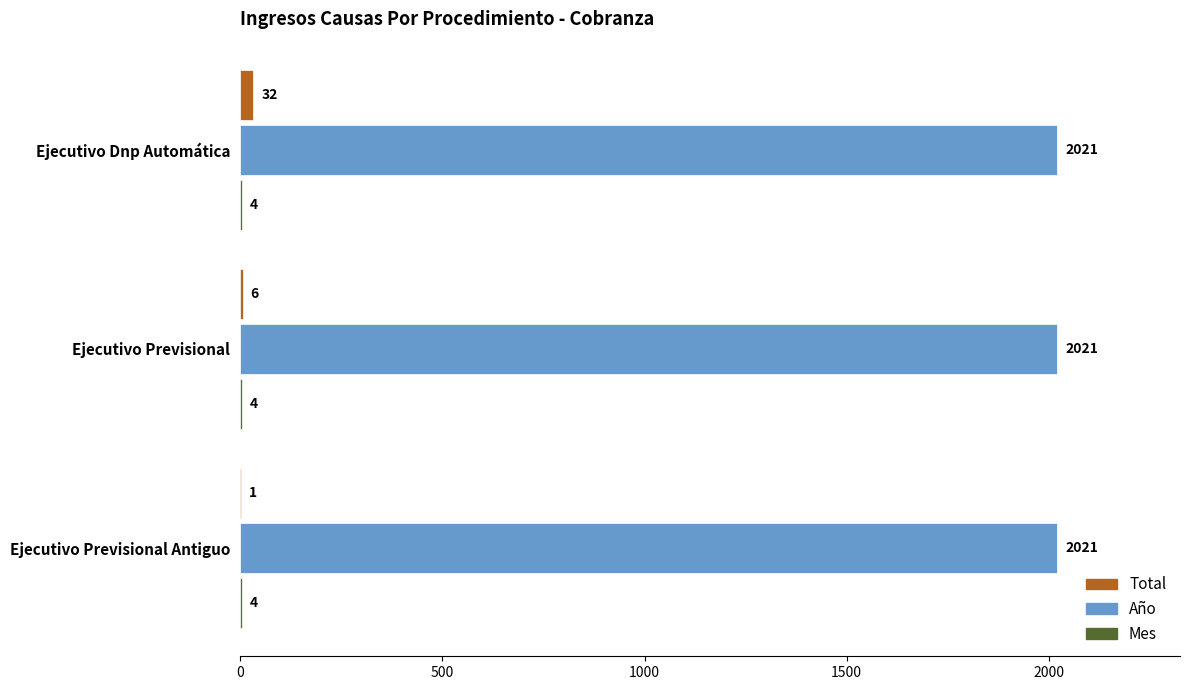

What is the sum of all Año values?

6063